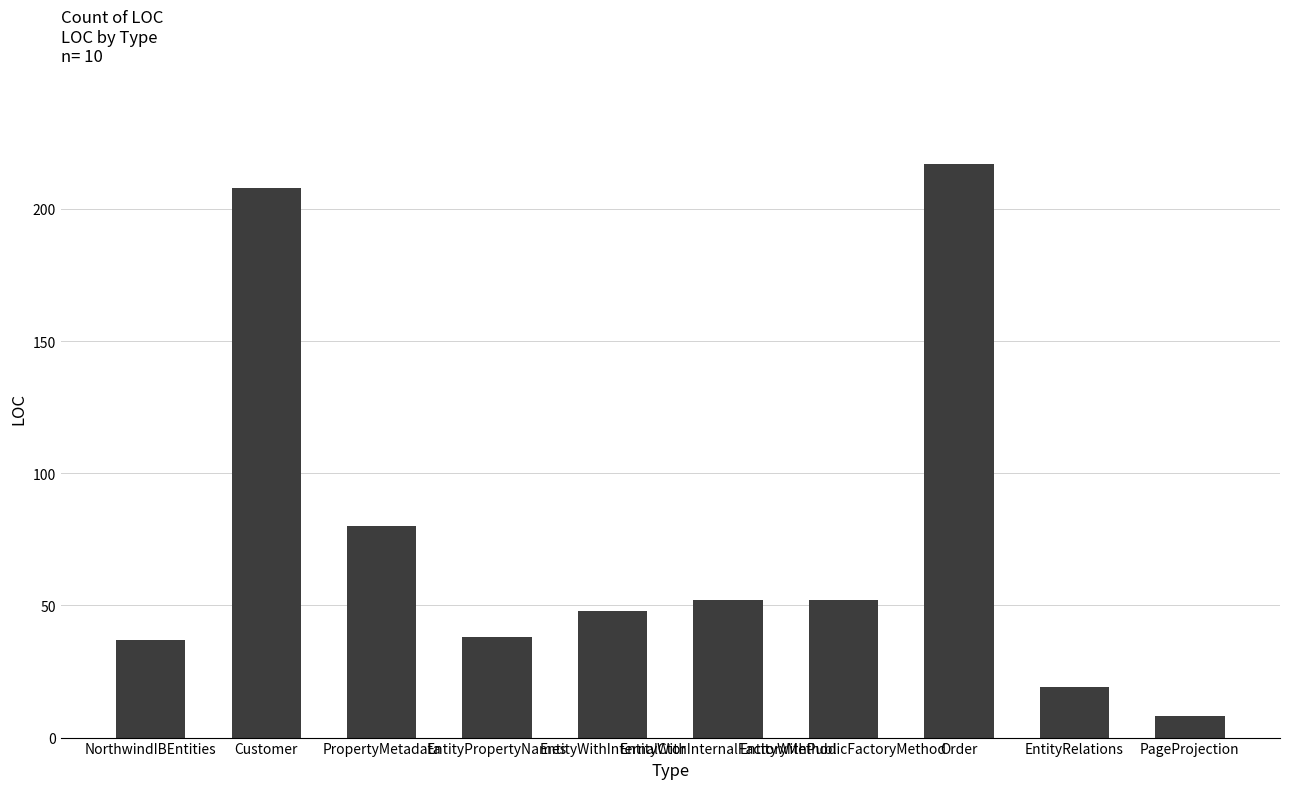

The chart shows a value of 48 at EntityWithInternalCtor. True or false?

True